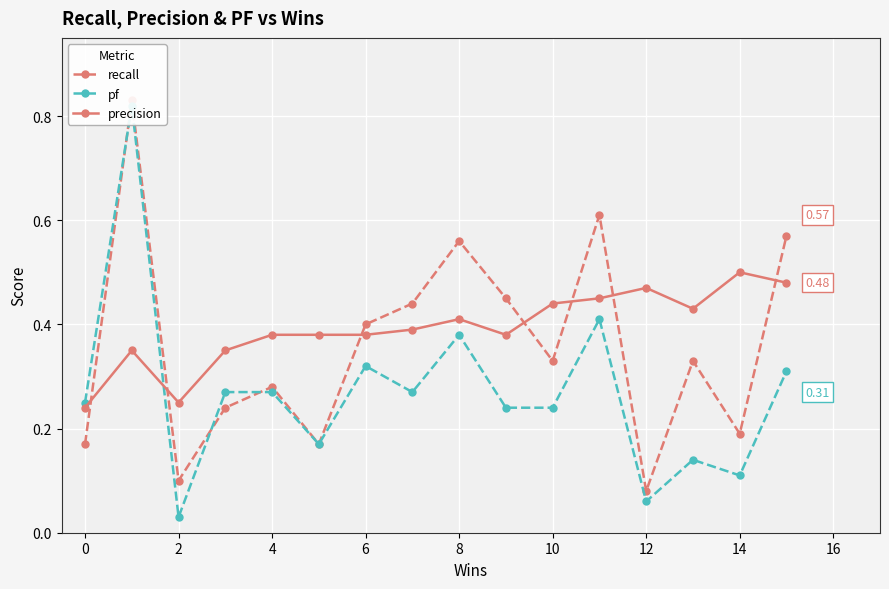

What is the difference between the maximum and second lowest values in the pf series?

0.8